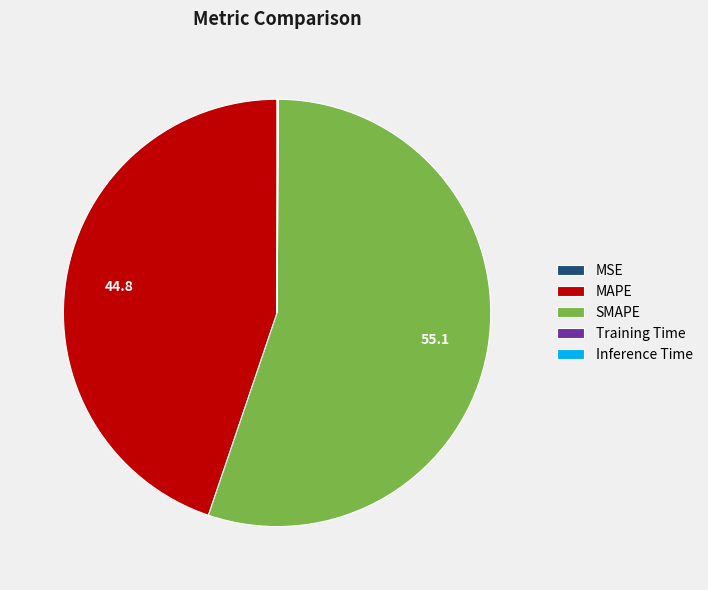

True or false: SMAPE accounts for 70% of the total.

False